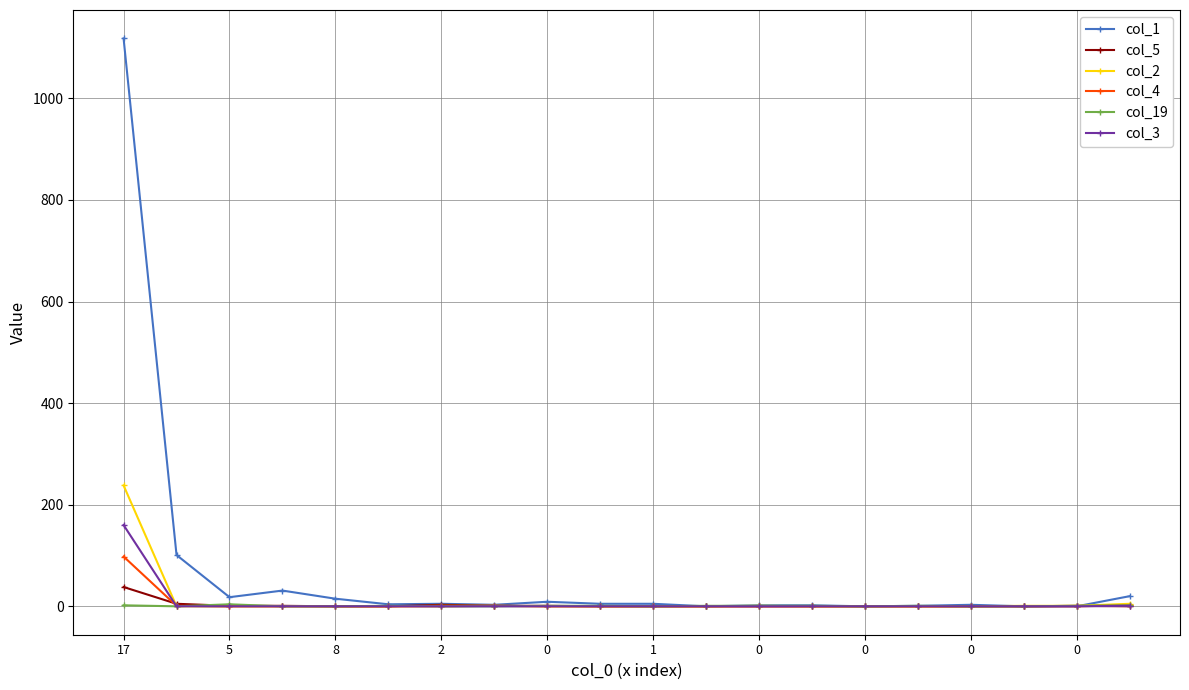

How many lines are shown in the chart?

6